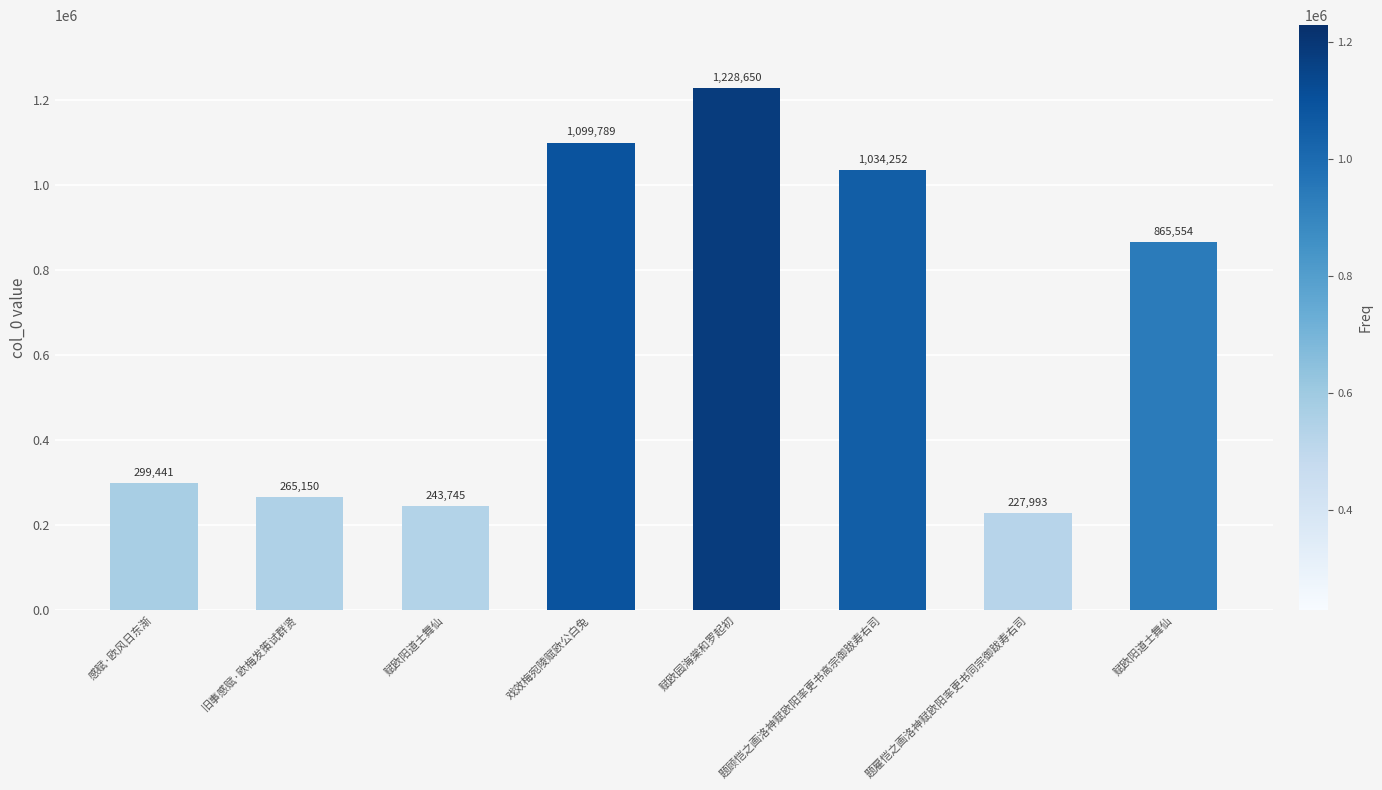

Reading left to right, extract all data points from this chart.

299441	265150	243745	1099789	1228650	1034252	227993	865554